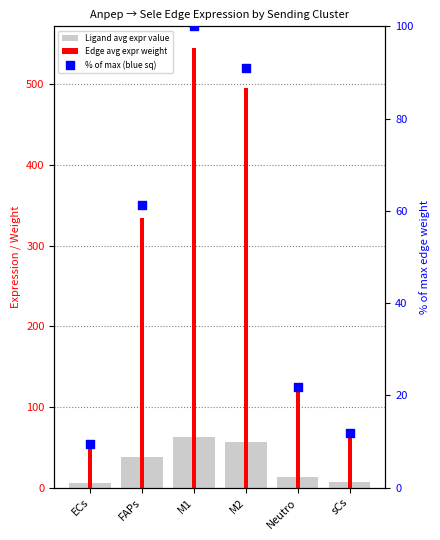

Which series has the widest spread of Y values?

Edge average expression weight